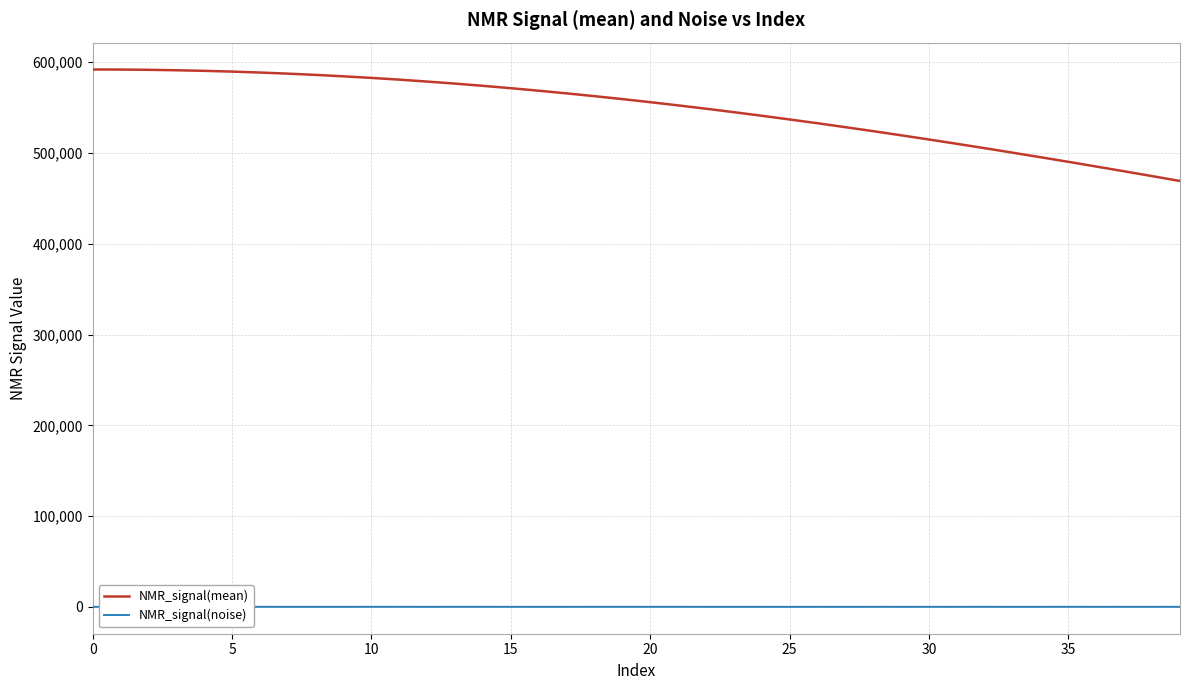

Which series has the largest total across all categories?

NMR_signal(mean)